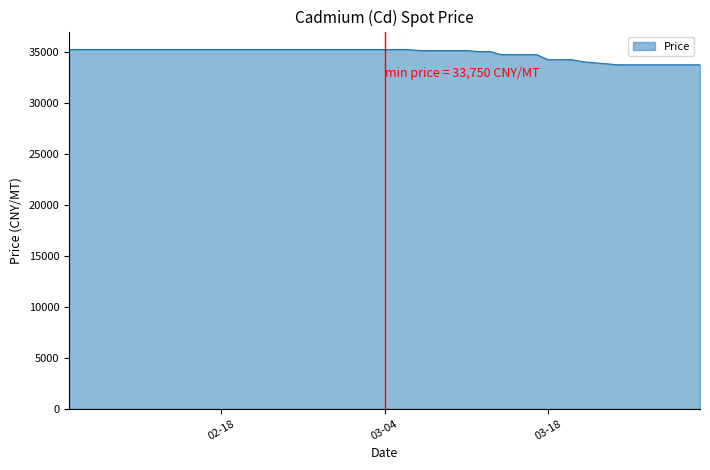

What is the difference between the maximum and minimum values?

1500